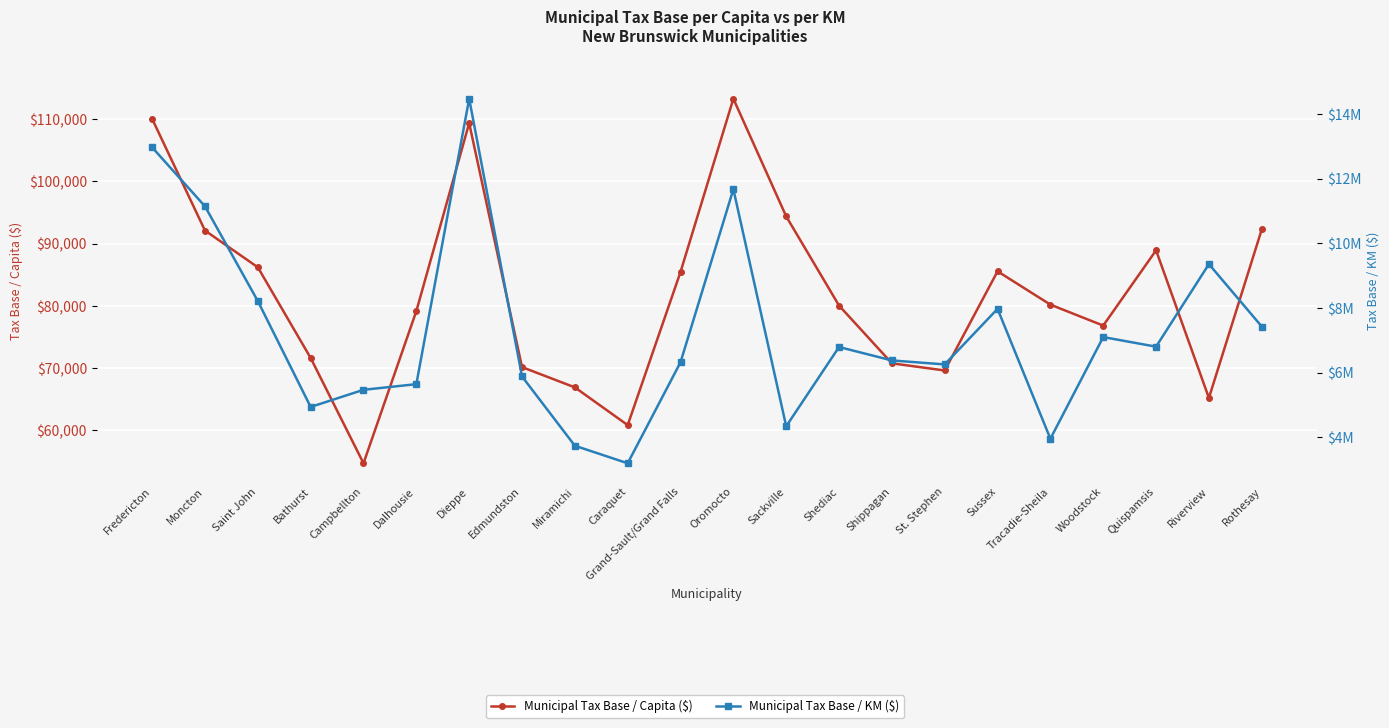

At which label is Municipal Tax Base / Capita ($) closest to 84007?

Grand-Sault/Grand Falls